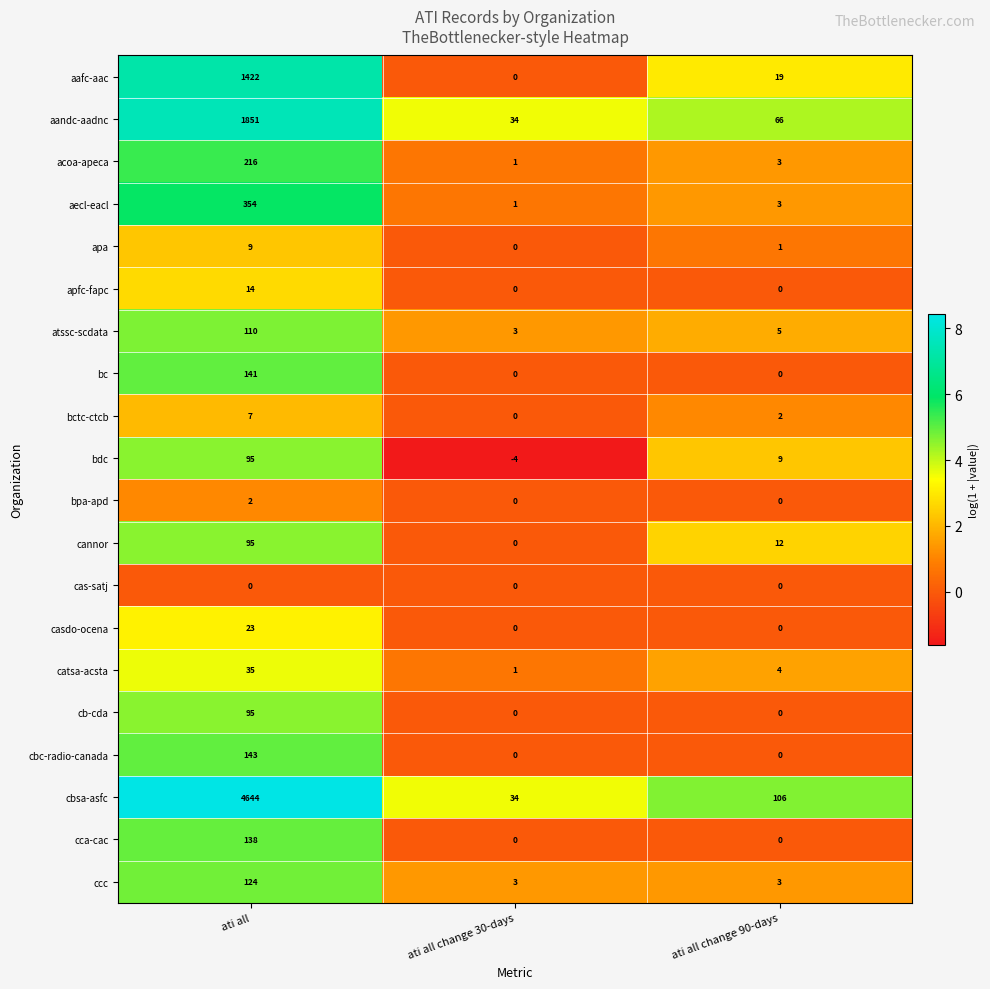

How many values in the bdc series are below 9?

1